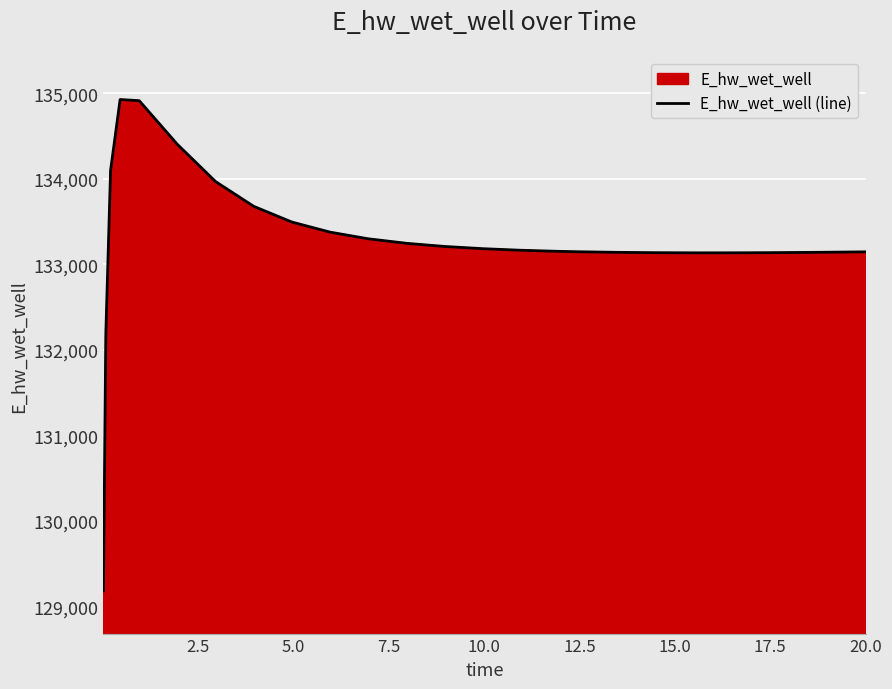

What is the average value?

133270.4